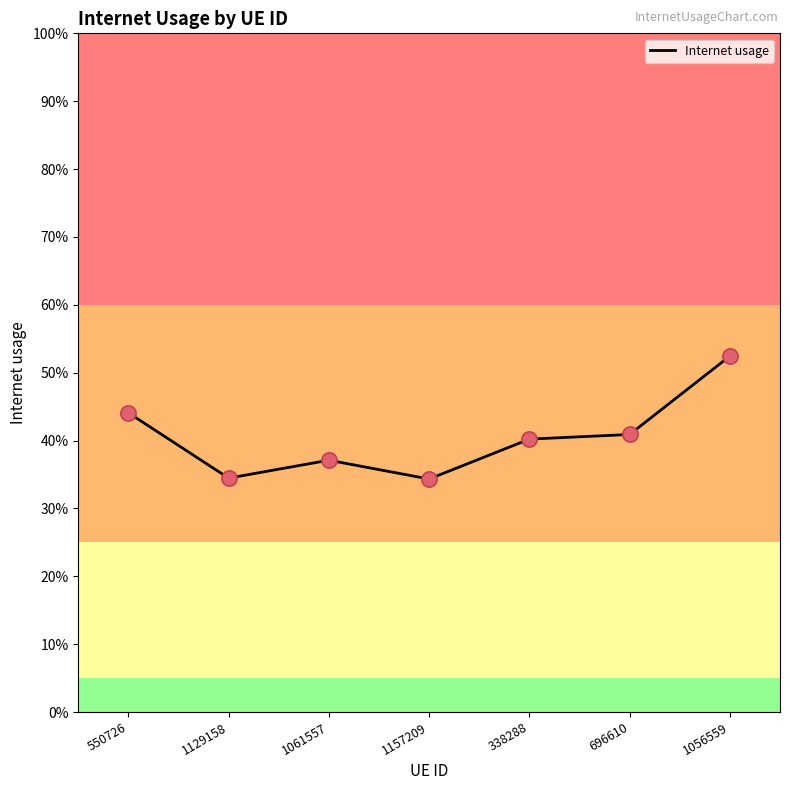

What is the change in value from 550726 to 1056559?

+0.1